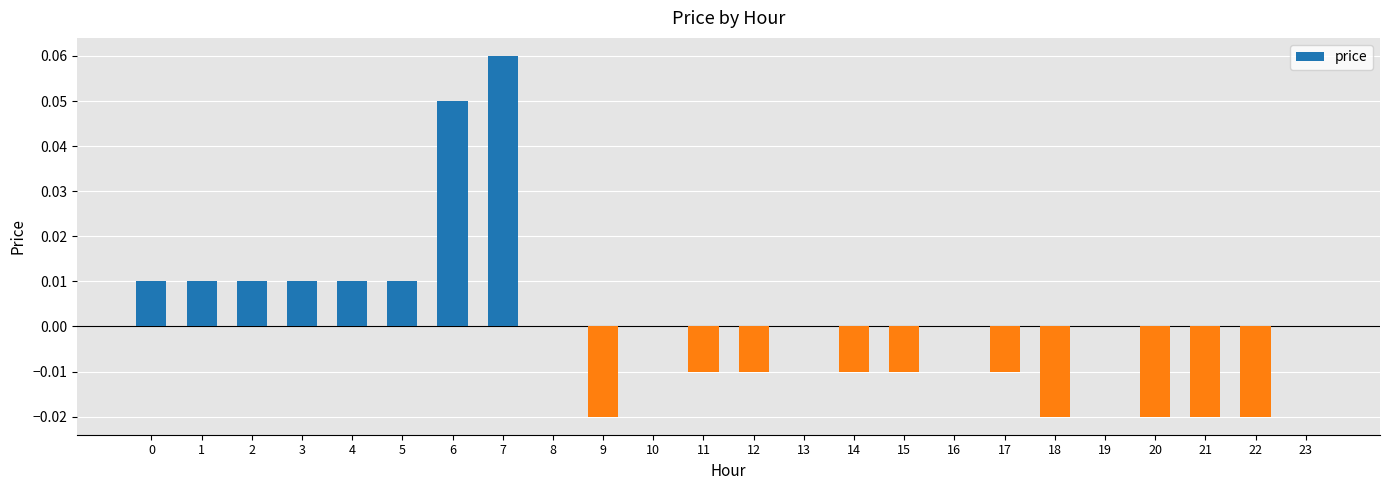

At which category does the chart reach its peak across all series?

7